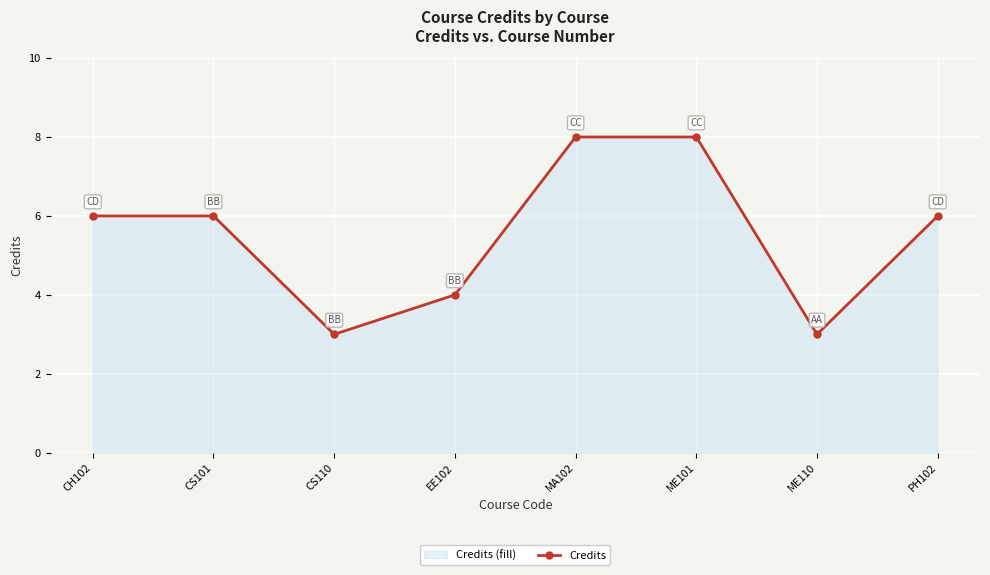

Does the chart display data point markers on the line(s)?

Yes